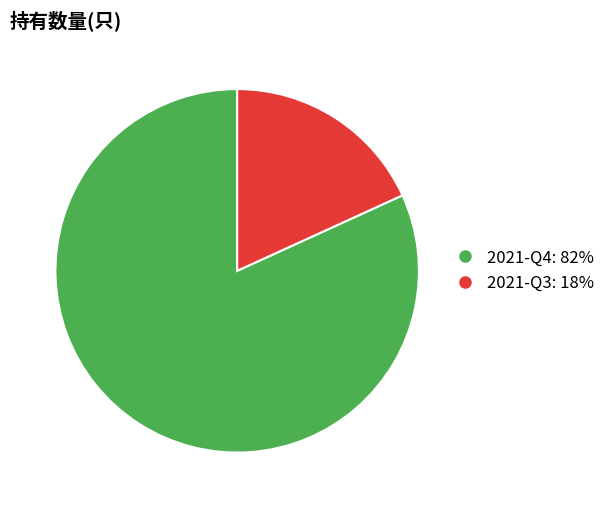

Is 2021-Q3 the majority of the pie?

No